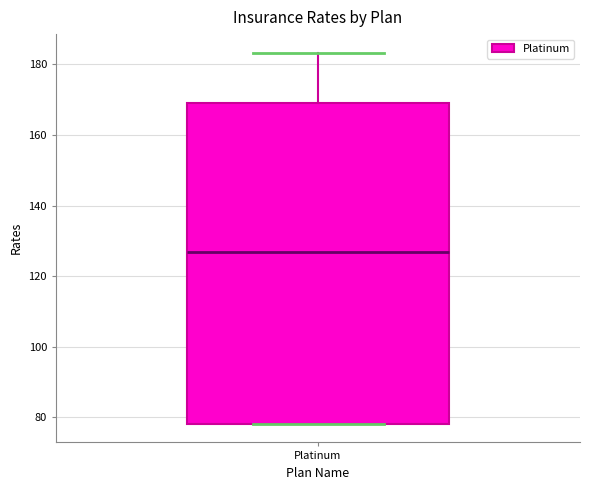

Read this box plot against the y-axis: the position of the median line, the range covered by the box, and the ends of both whiskers. The values are not printed on the chart, so give them approximately, as read against the axis.

median 126, box 78 to 168, whiskers 78 to 184